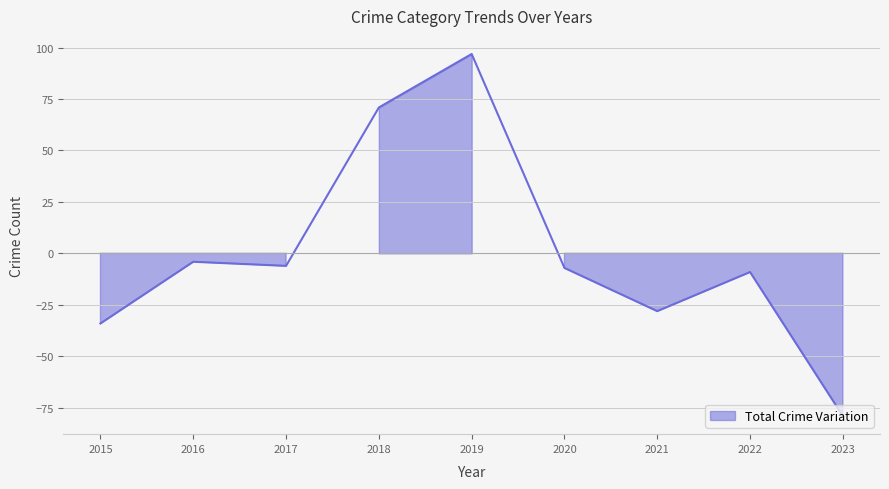

At which category is the sum across all series the highest?

2019